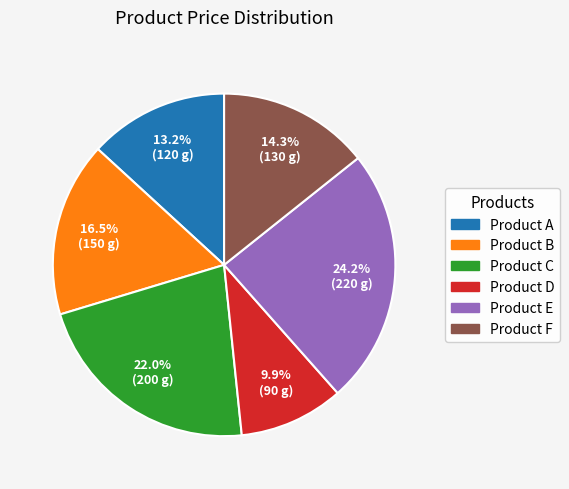

Rank the categories by value from highest to lowest.

Product E, Product C, Product B, Product F, Product A, Product D